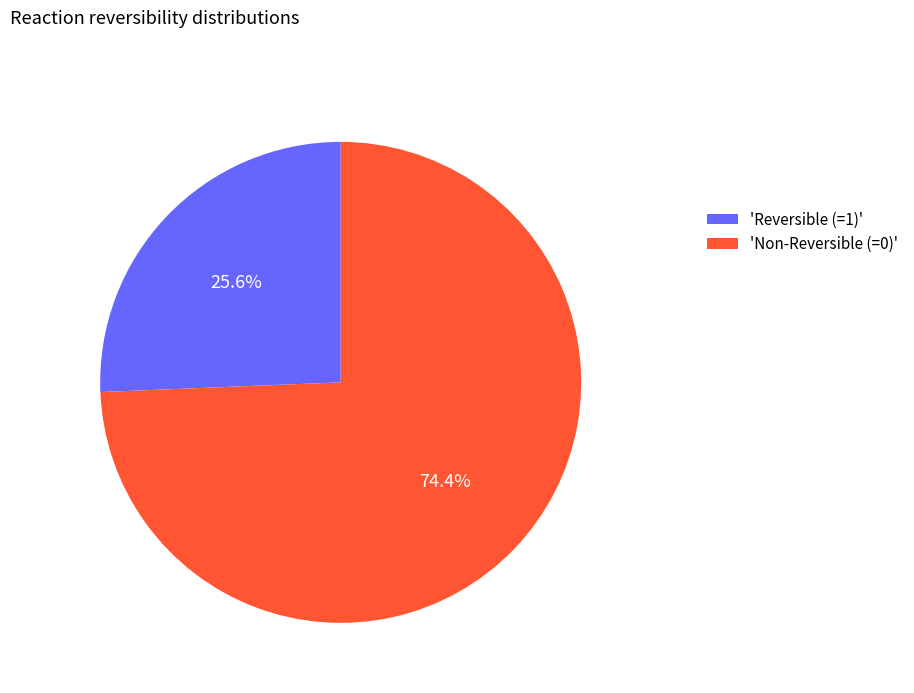

What percentage is NOT represented by 'Reversible (=1)'?

74.4%